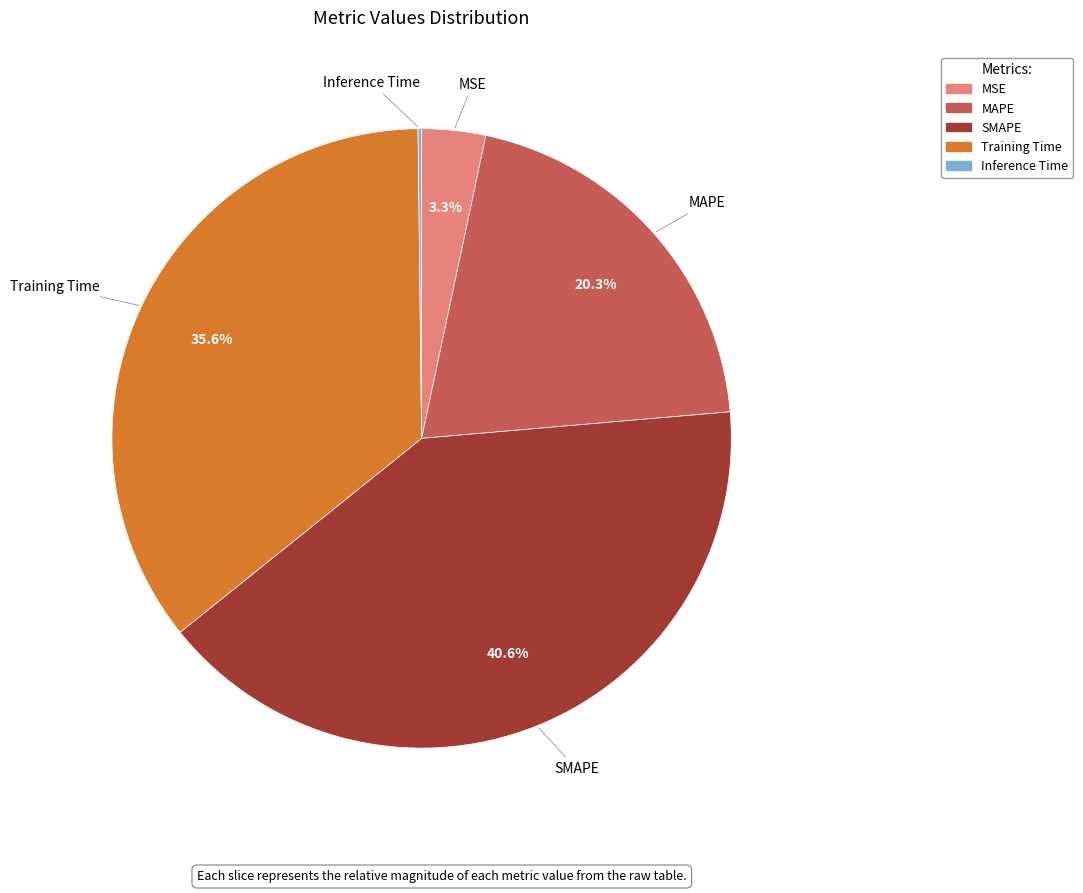

What is the largest slice in the pie chart?

SMAPE